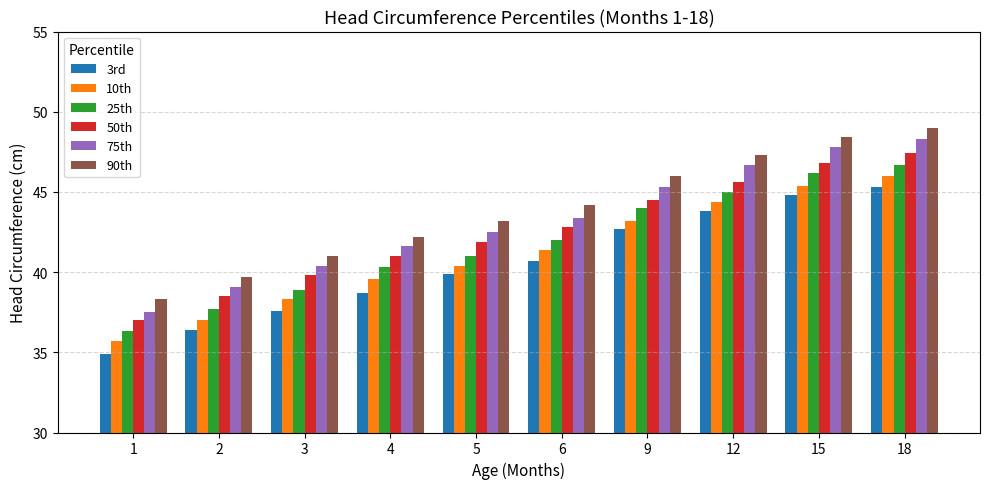

List the labels in order of 3rd value, largest first.

18, 15, 12, 9, 6, 5, 4, 3, 2, 1